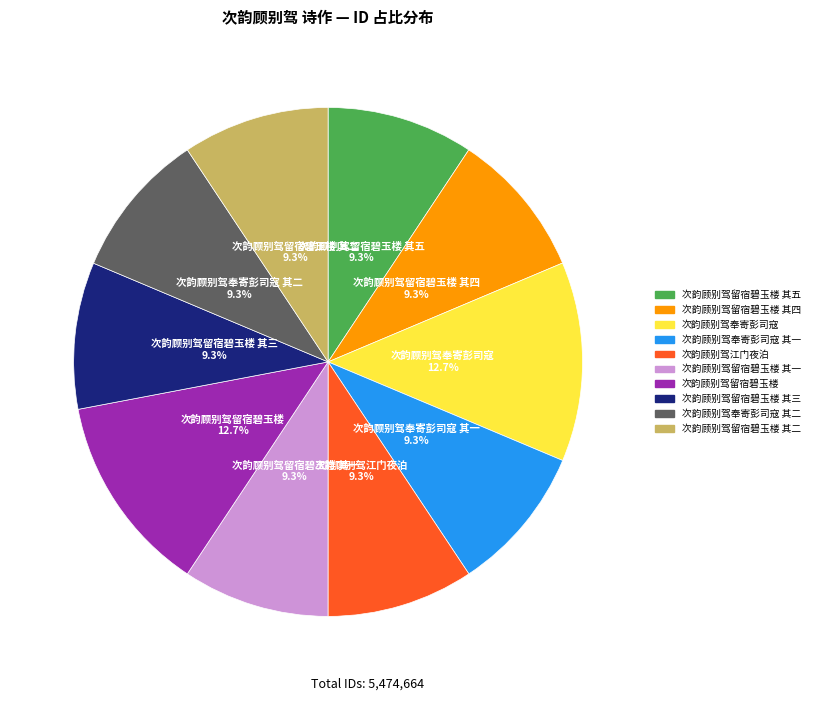

To the nearest percent, what is the difference between the largest and smallest slice percentages?

3%